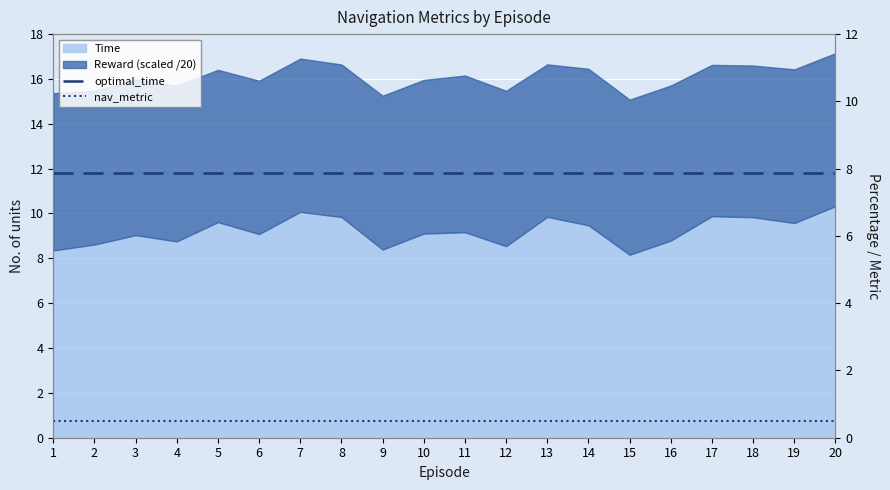

What is the value of the nav_metric point at the 9th from the left?

0.5